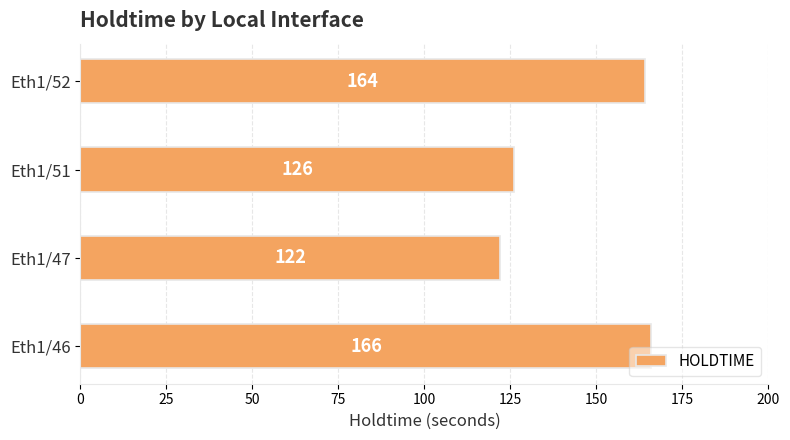

What is the difference between the second highest and second lowest values?

38